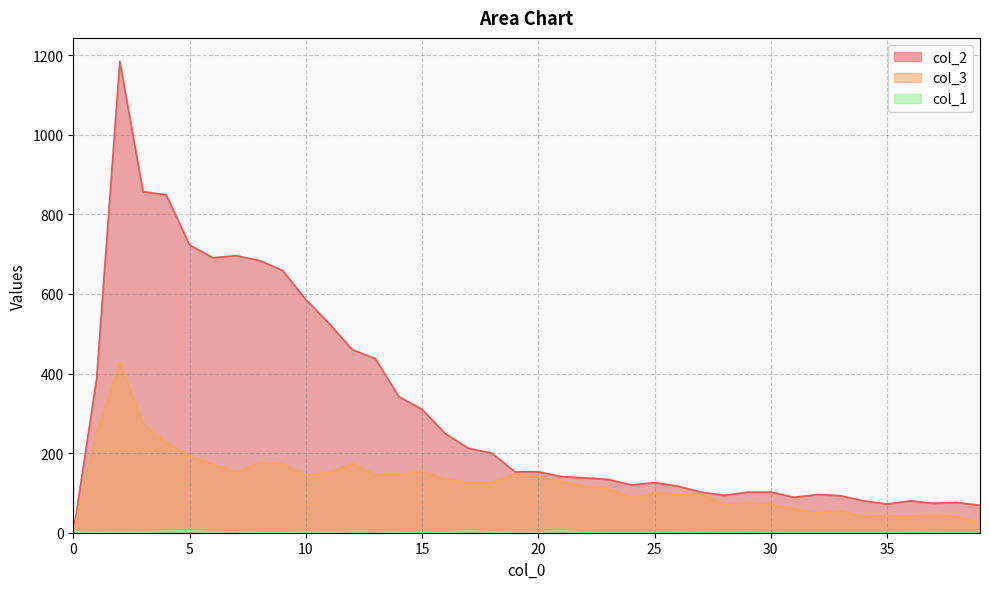

How many positive values does the col_3 series have?

39